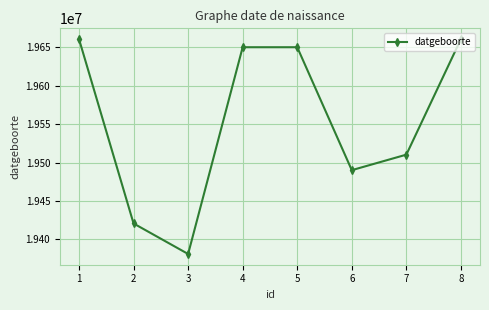

Is this an area chart (filled region under the line)?

No